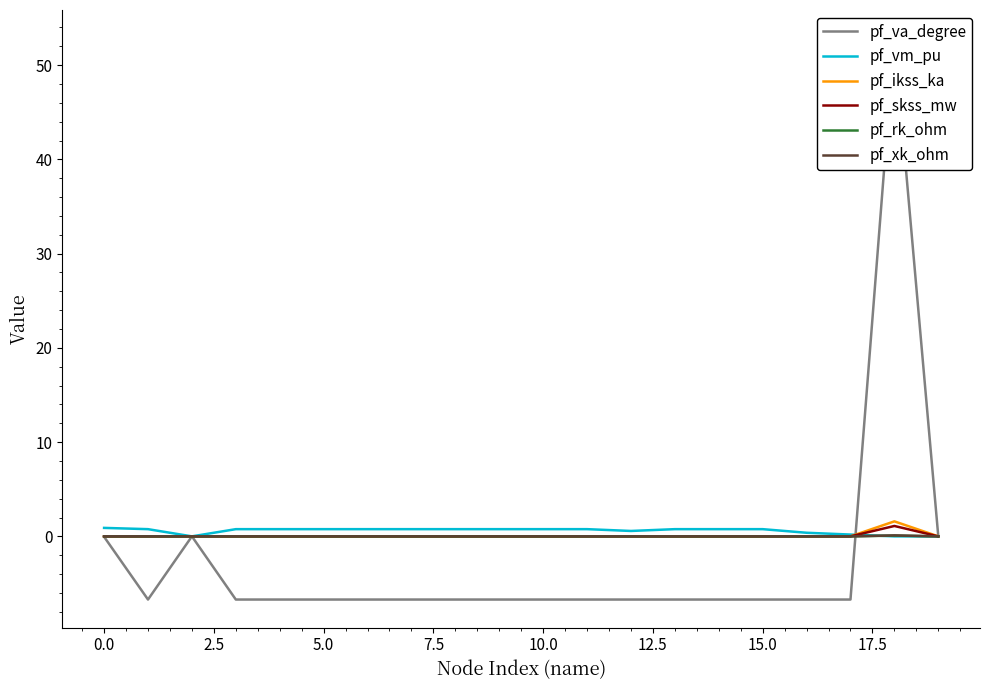

Which category has the highest value in the pf_skss_mw series?

18